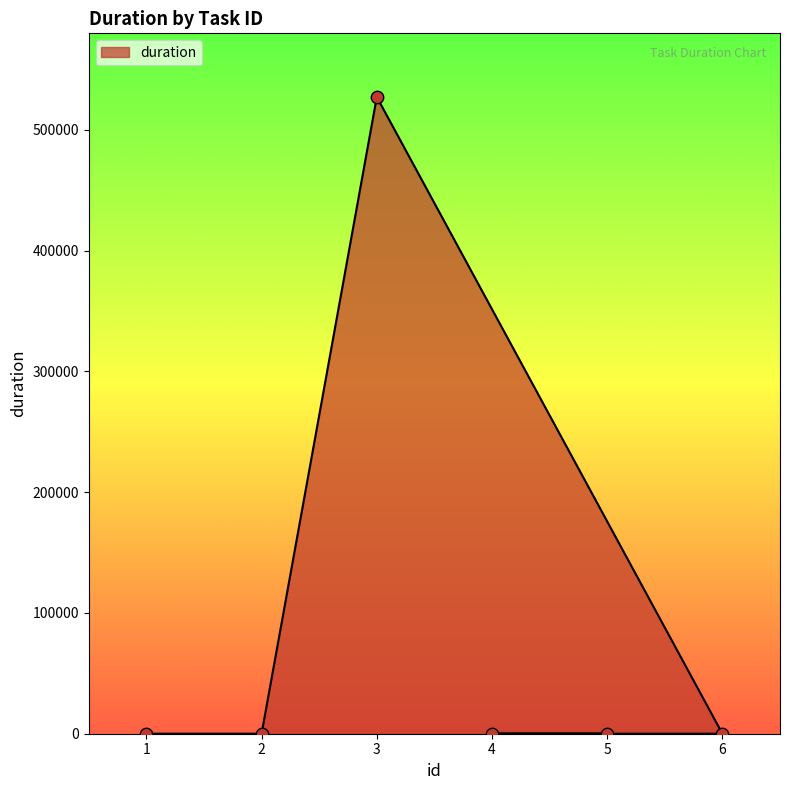

Approximately how many times larger is the value at 2 compared to 5?

0.7